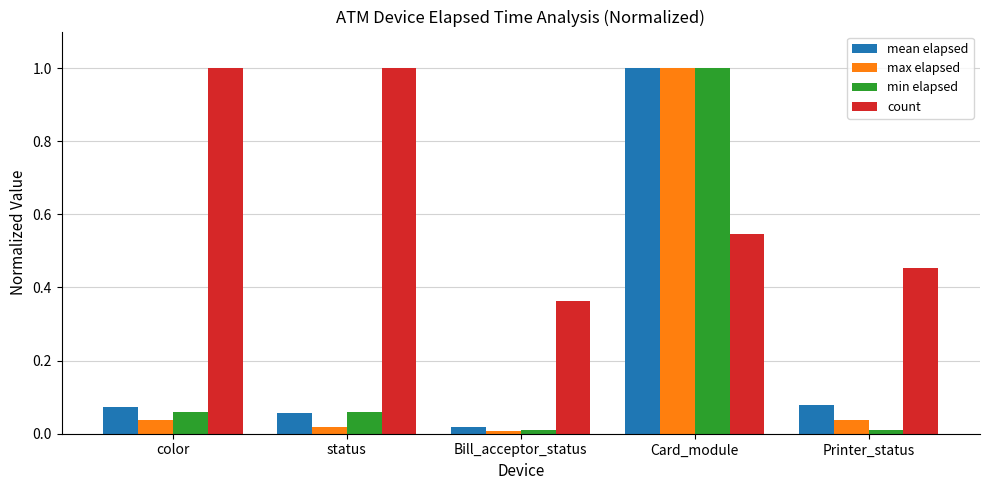

What is the sum of all count values?

3.4